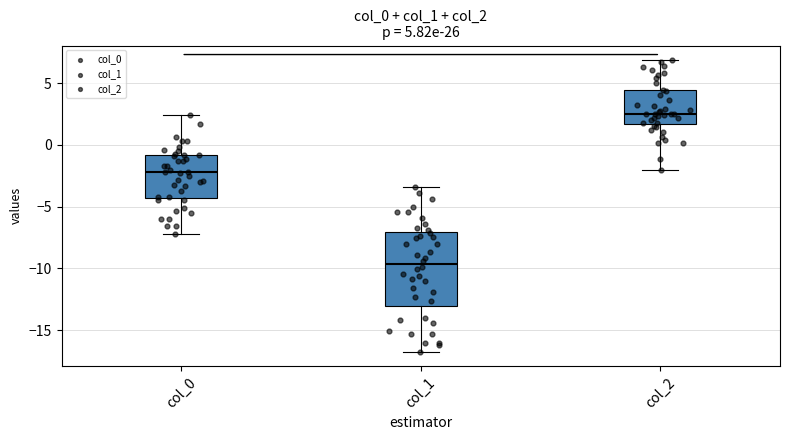

Comparing the boxes themselves (not the whiskers), which one is the tallest?

col_1